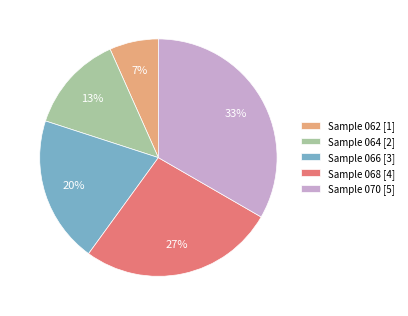

Is the sum of Sample 064 [2] and Sample 070 [5] greater than half?

No